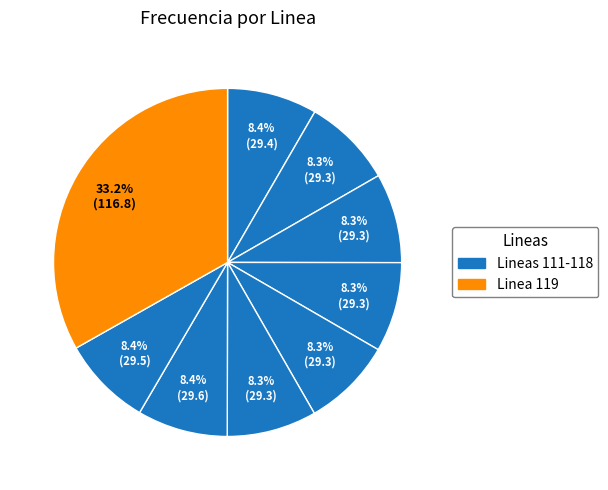

Count the number of slices in the pie.

9